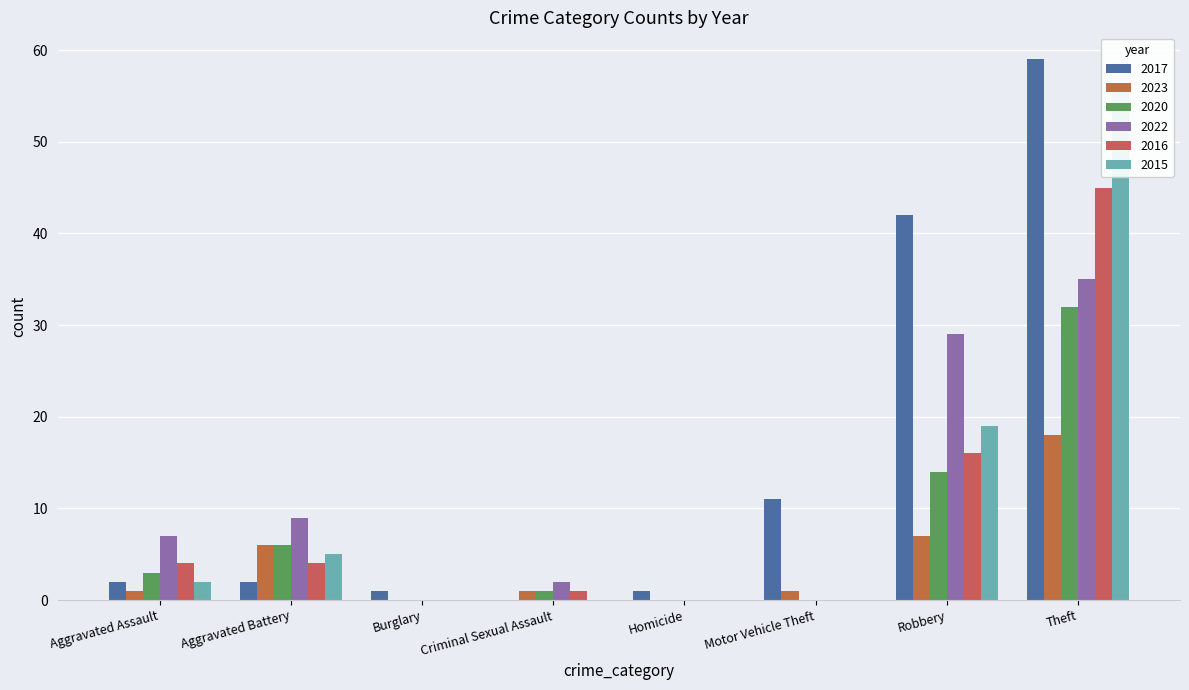

Which has a higher value, Motor Vehicle Theft or Burglary?

Motor Vehicle Theft